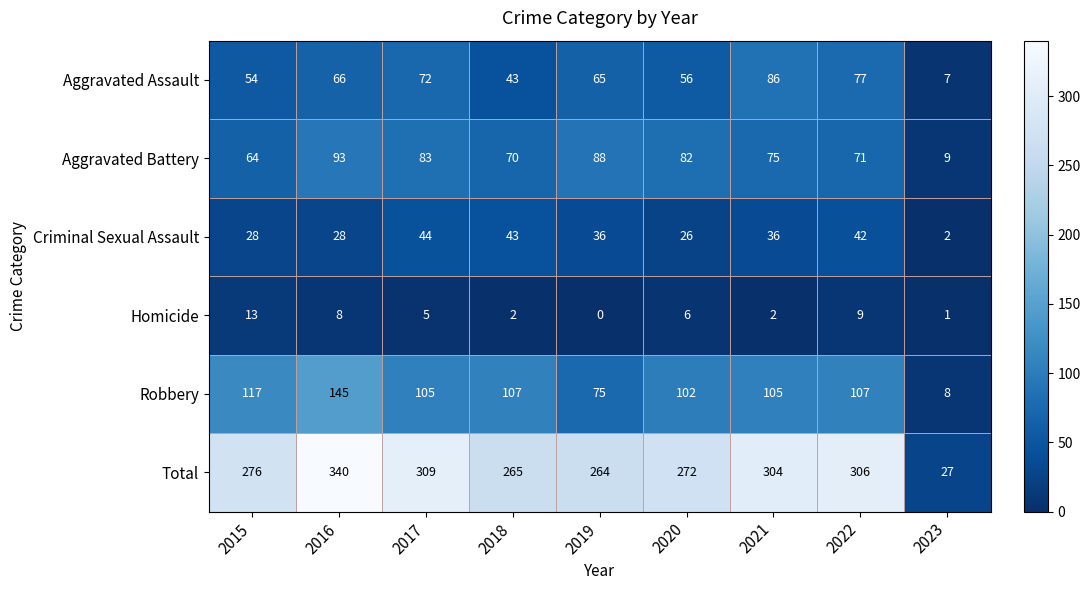

Rank the series by their maximum value, from highest to lowest.

Total, Robbery, Aggravated Battery, Aggravated Assault, Criminal Sexual Assault, Homicide